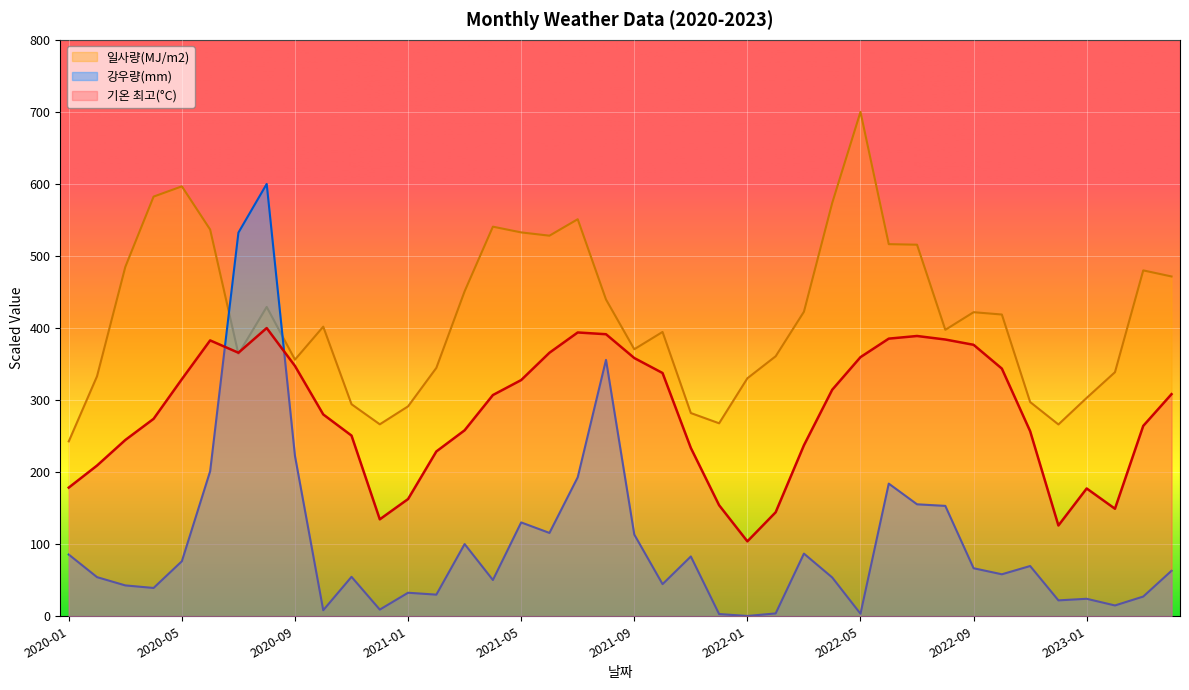

Which label corresponds to the smallest value in the chart?

2022-01